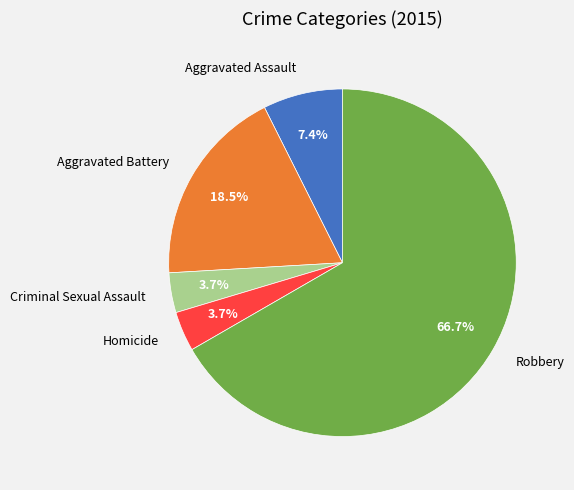

Which slice is the largest?

Robbery